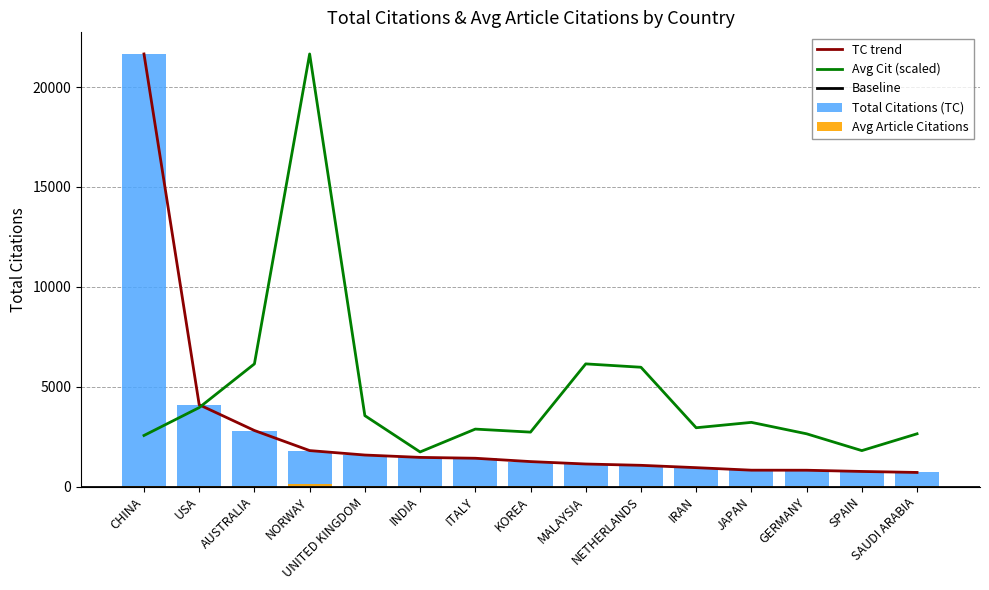

How many bars are there in each group?

2